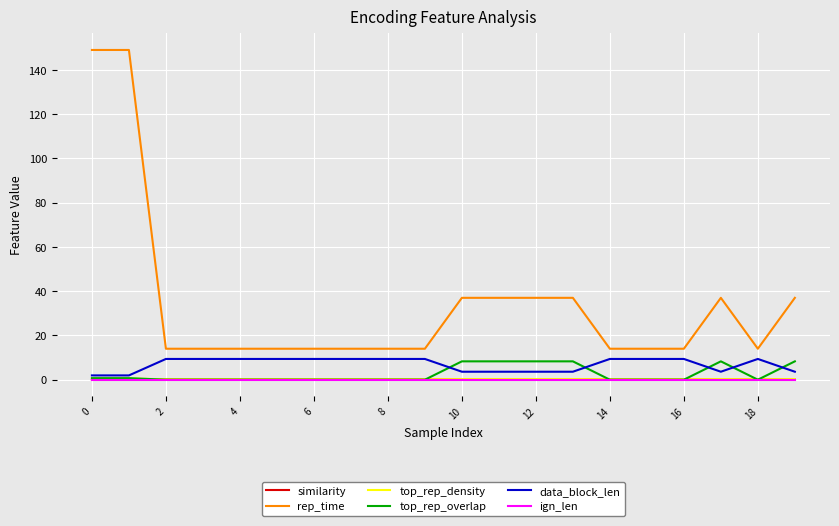

Which series has the widest spread of values?

rep_time